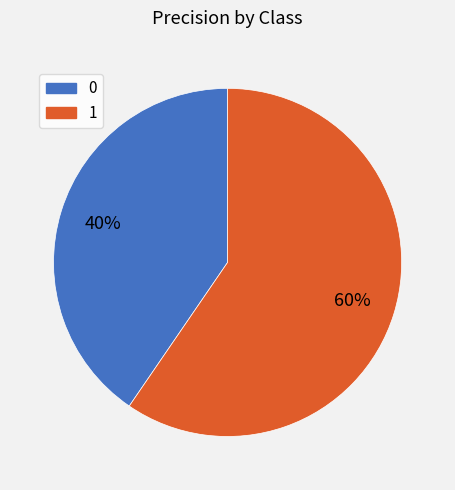

Which category has the biggest portion of the pie?

1